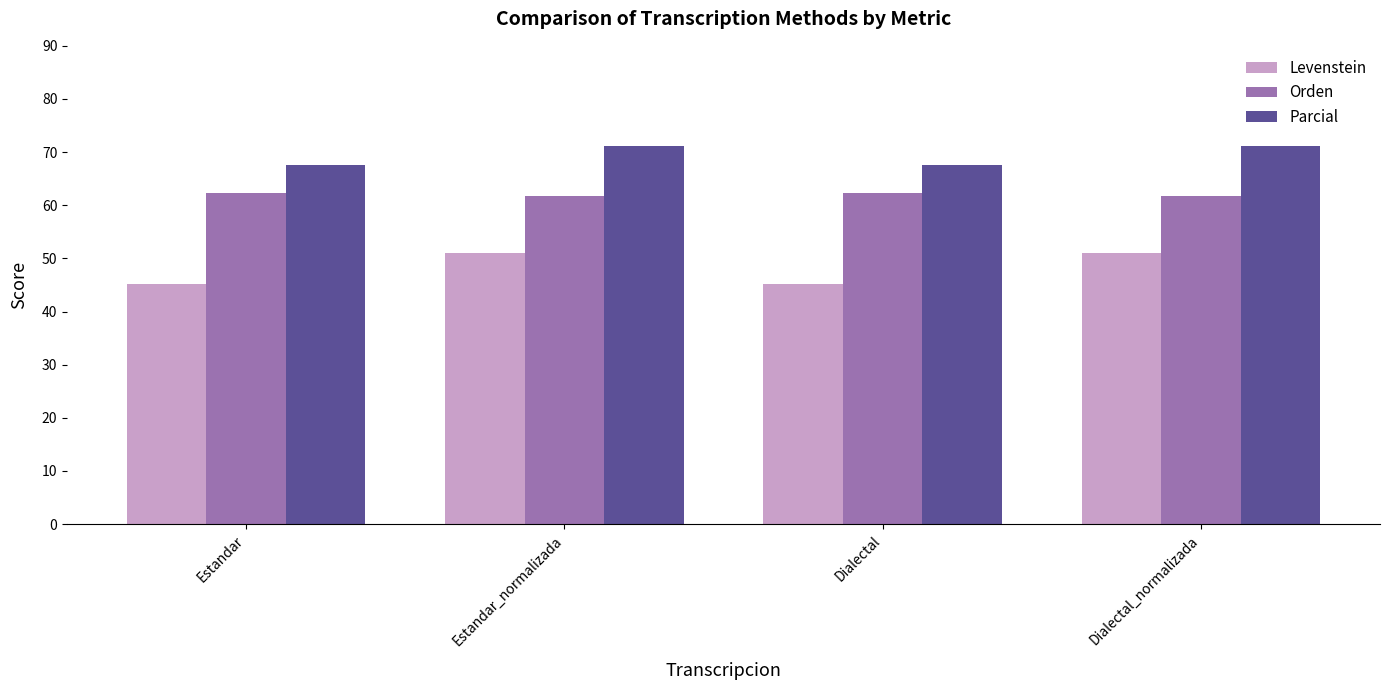

What position from the left is Dialectal_normalizada?

4